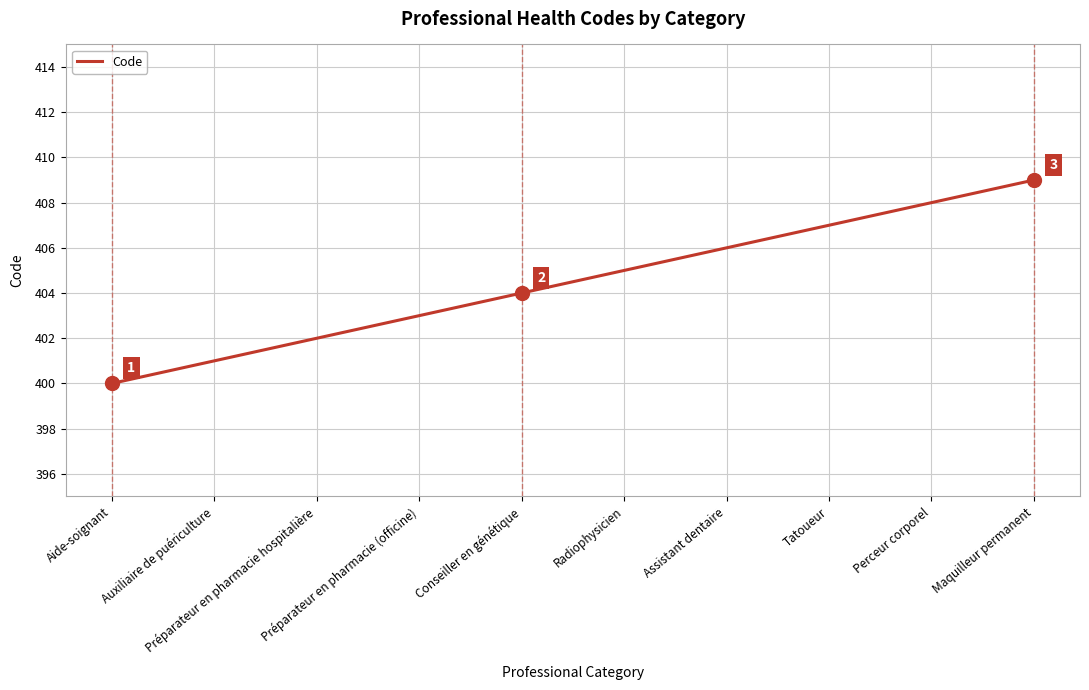

Reading right to left, transcribe all the data shown in this chart.

409	408	407	406	405	404	403	402	401	400